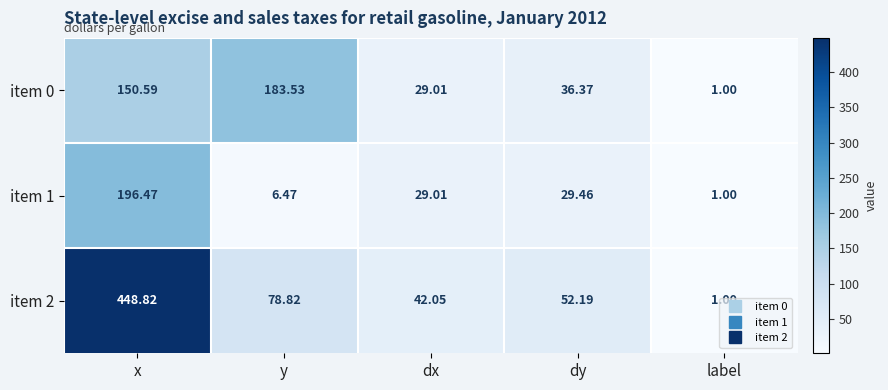

Rank the series by their average value, from highest to lowest.

item 2, item 0, item 1